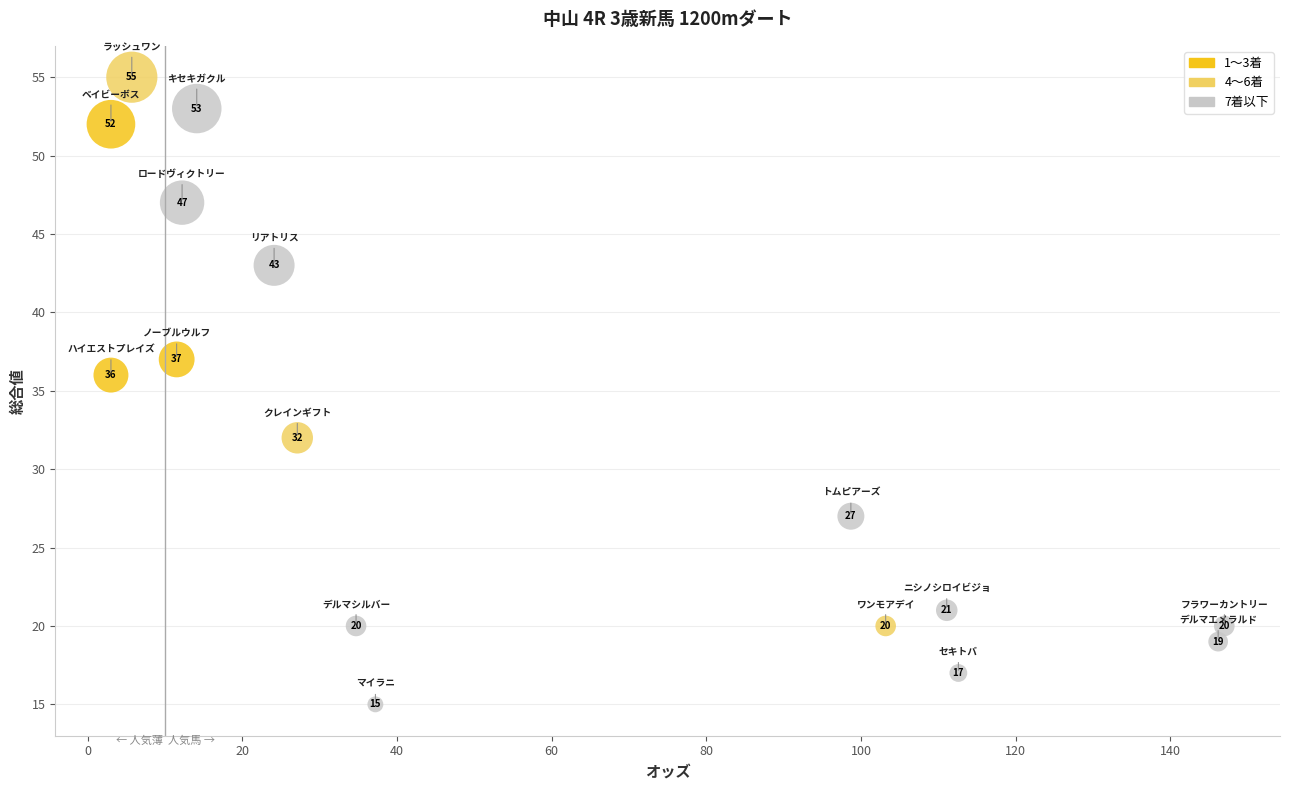

What is the range of Y values (max minus min)?

40